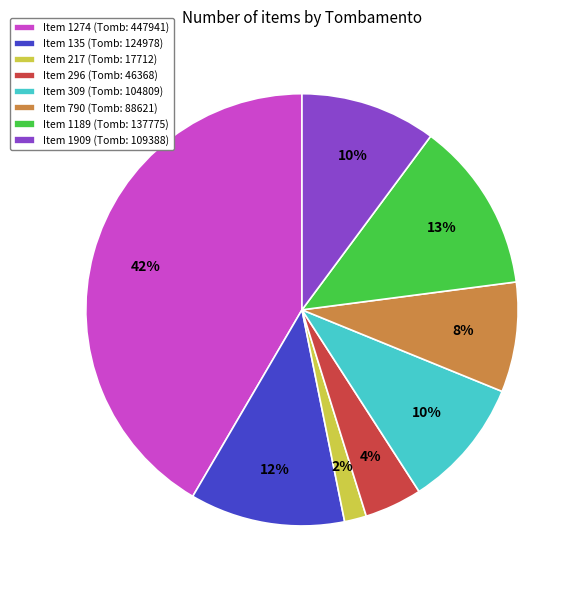

What percentage is the Item 296 (Tomb: 46368) slice, to the nearest percent?

4%